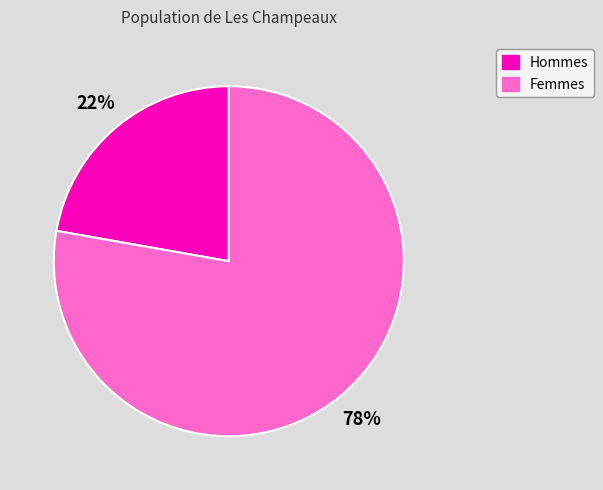

Is there any slice that represents more than half of the pie?

Yes